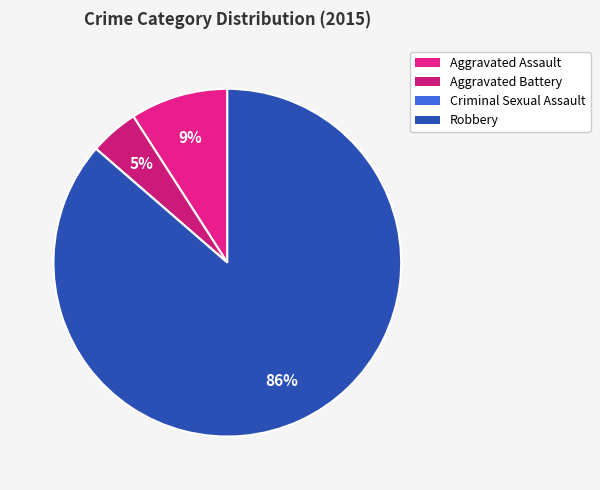

Rank the categories by value from lowest to highest.

Criminal Sexual Assault, Aggravated Battery, Aggravated Assault, Robbery